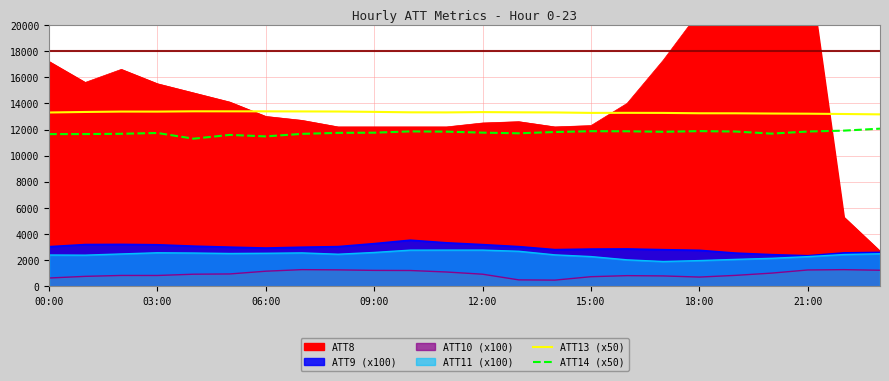

True or false: ATT13 (x50) and ATT9 (x100) cross at least once.

False